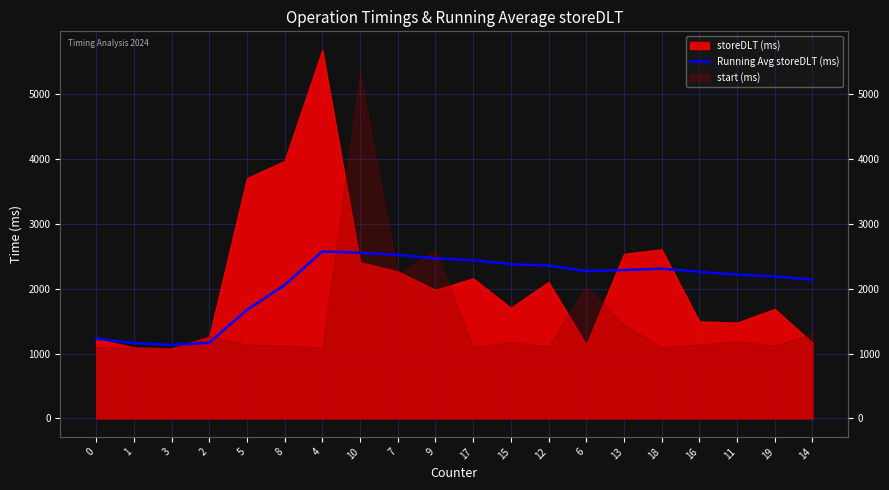

What is the approximate value at 3?

1136.0